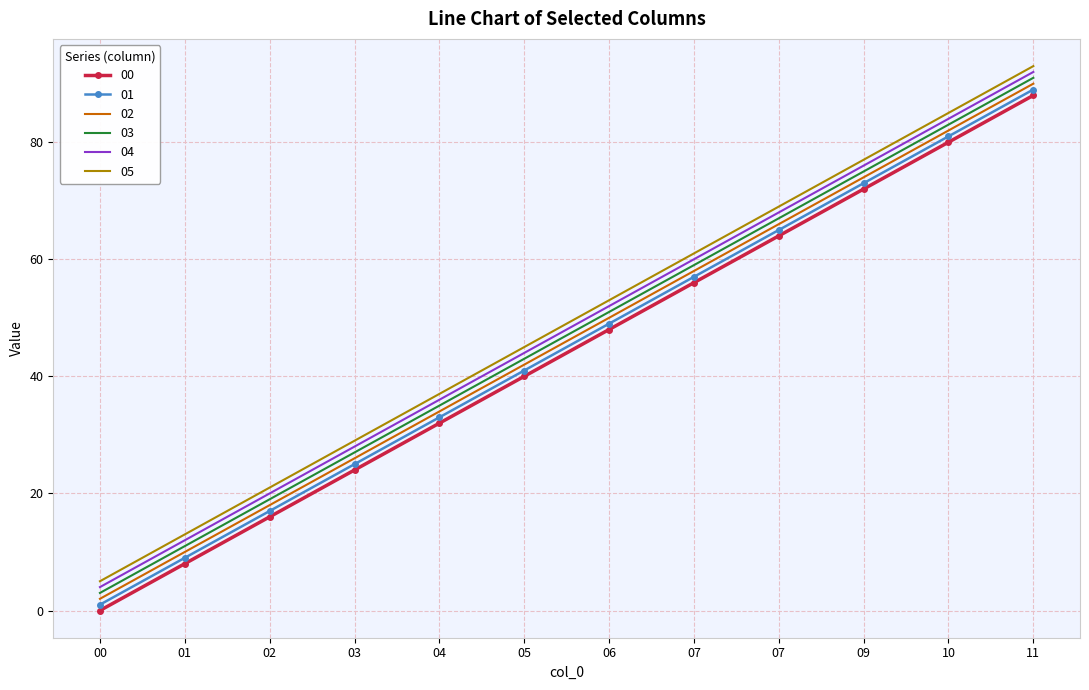

True or false: 05 and 01 intersect in this chart.

False